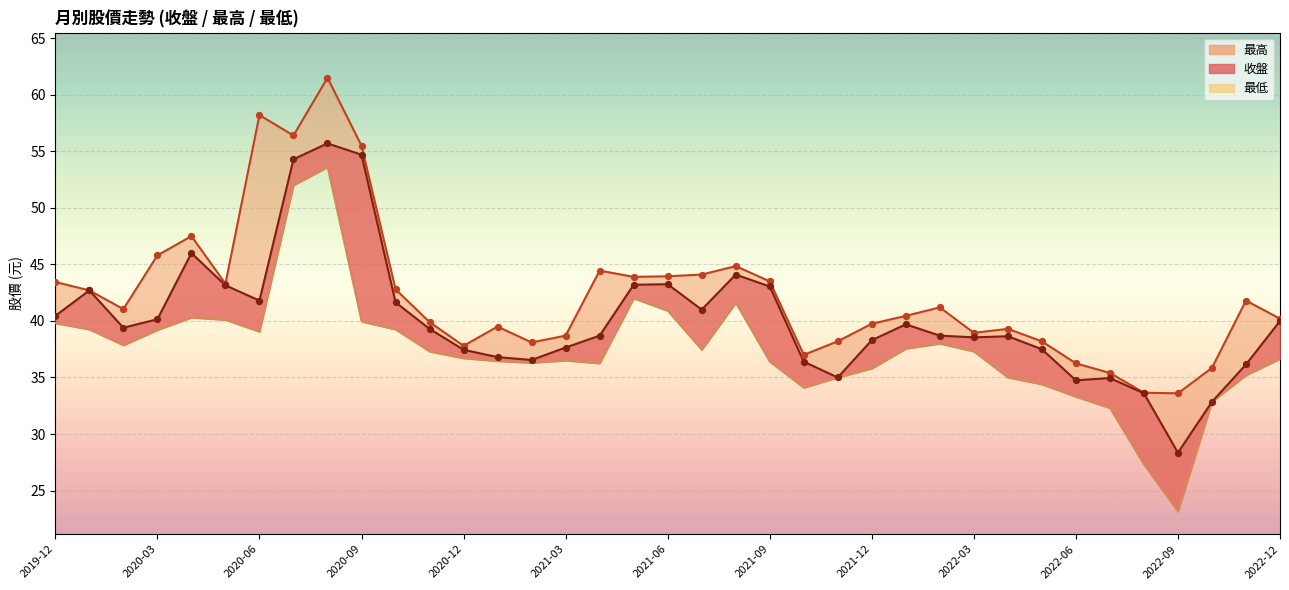

What is the total value across all series at 2021-05?

129.1